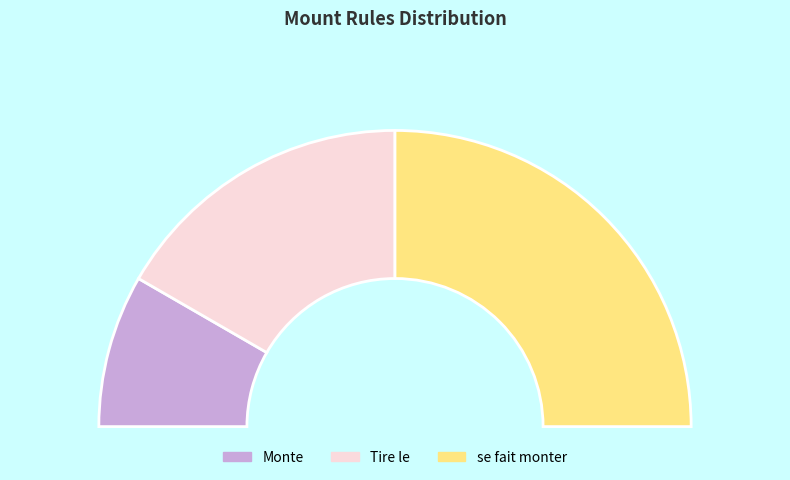

What percentage is NOT represented by Tire le?

66.7%